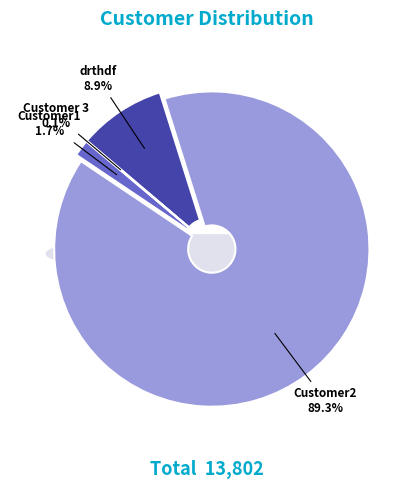

How many slices are in this pie chart?

4